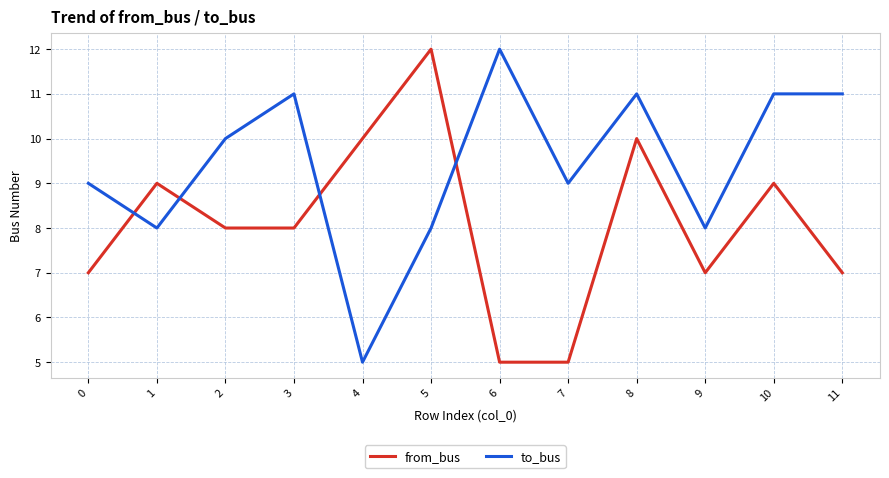

What is the difference between the from_bus values at 9 and 8?

3